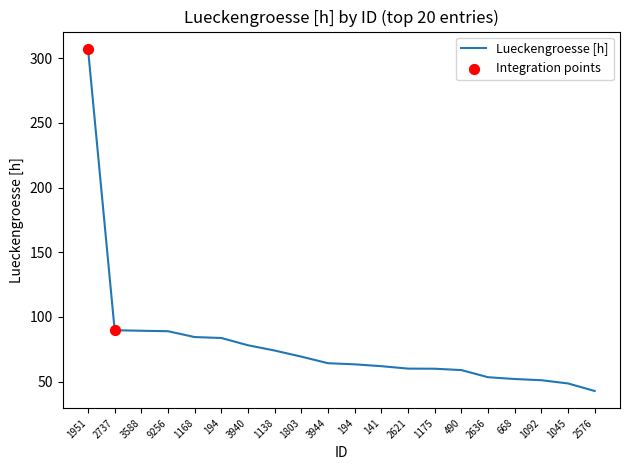

What is the change in value from 1951 to 1045?

-258.9